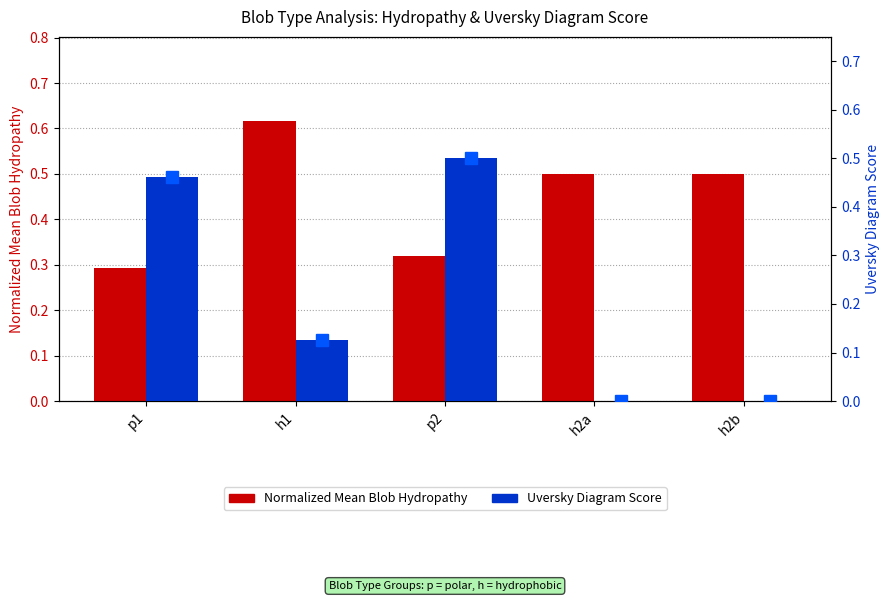

List the labels in order of Uversky_Diagram_Score value, smallest first.

h2a, h2b, h1, p1, p2